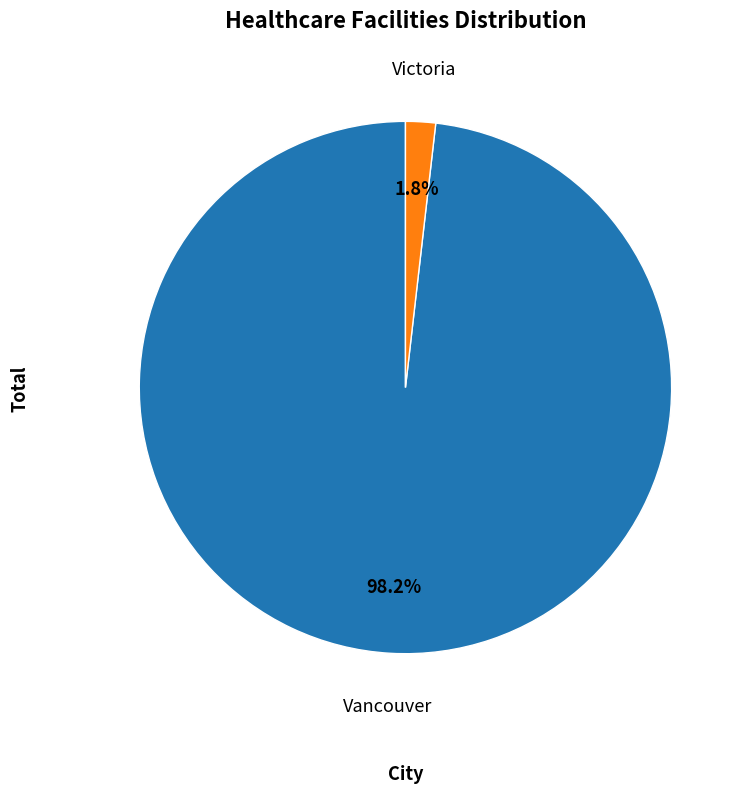

Does any single category account for the majority?

Yes